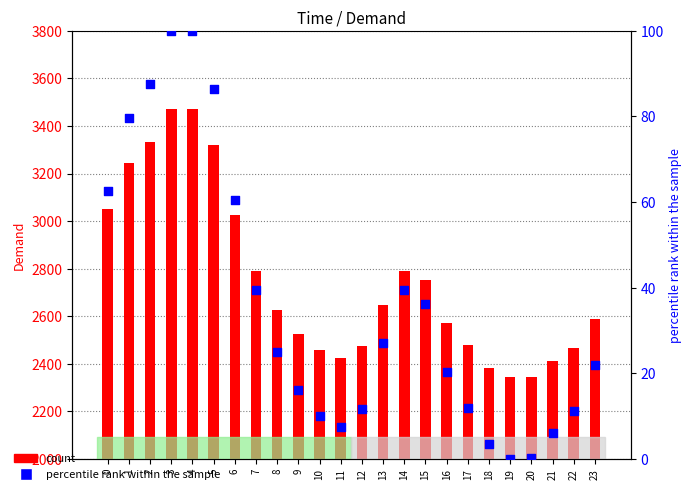

Is the value of percentile rank within the sample at 13 greater than the value of count at 16?

No